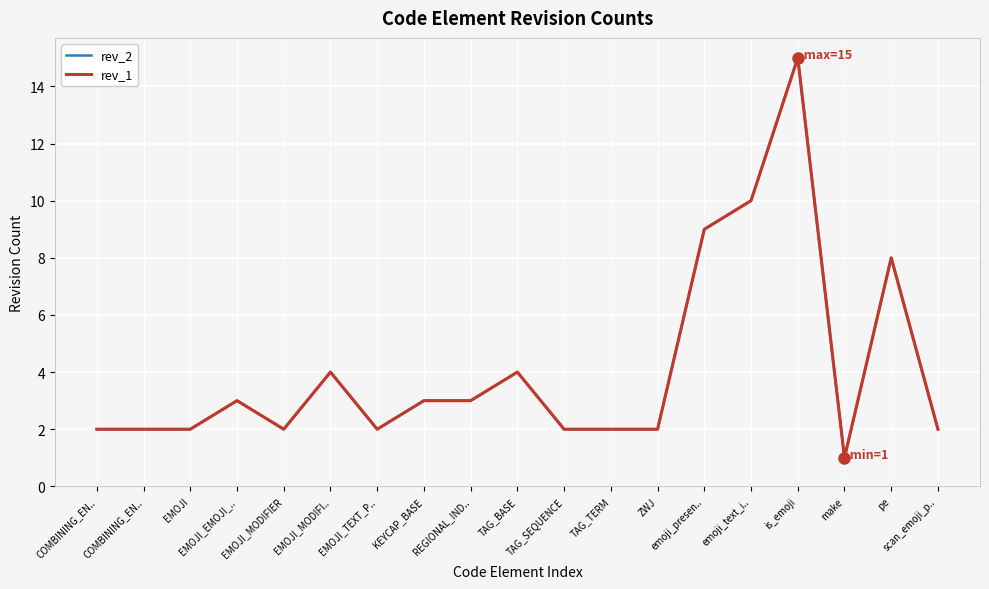

How many interior local valleys does the rev_1 series have?

3